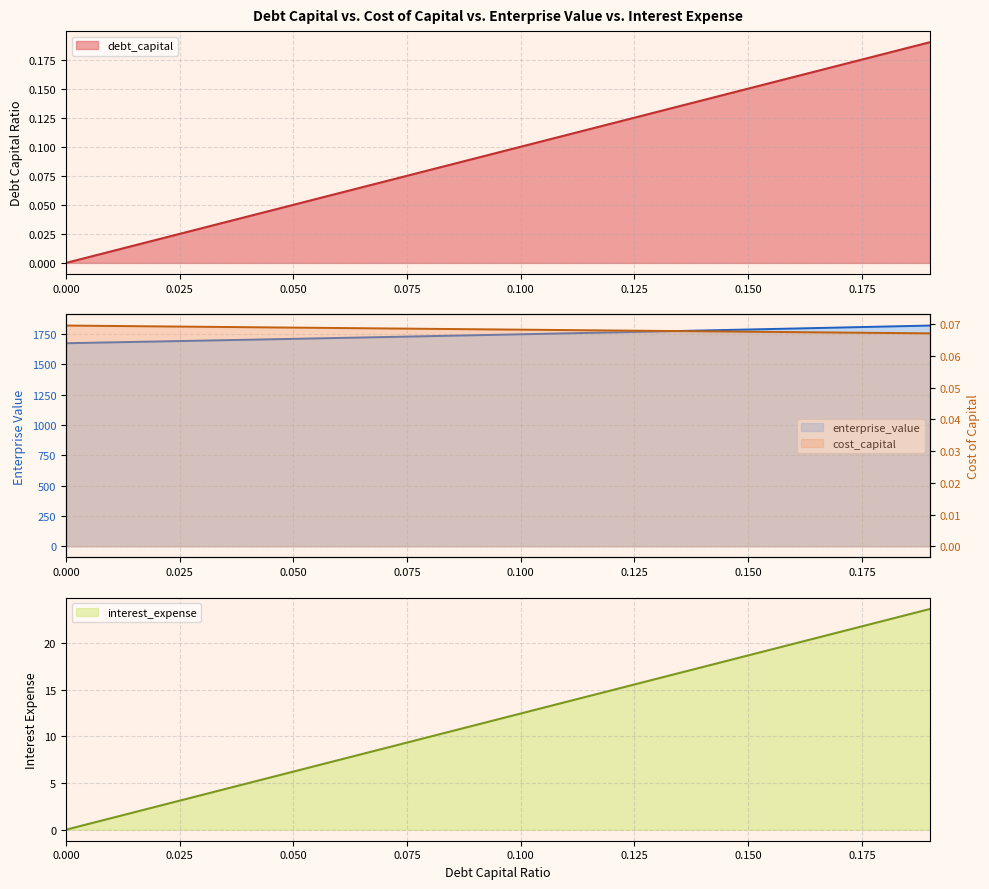

At how many categories does at least one series exceed 884?

20